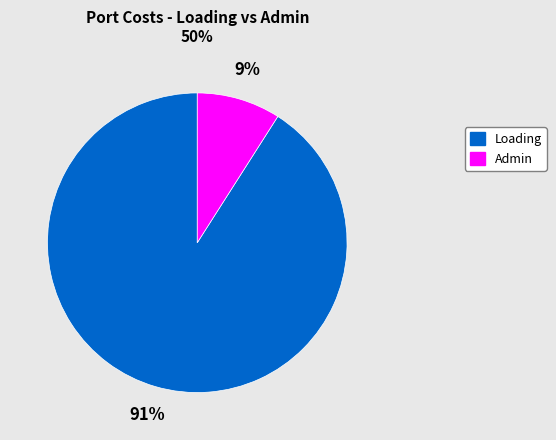

Combined, do Admin and Loading account for over 50%?

Yes